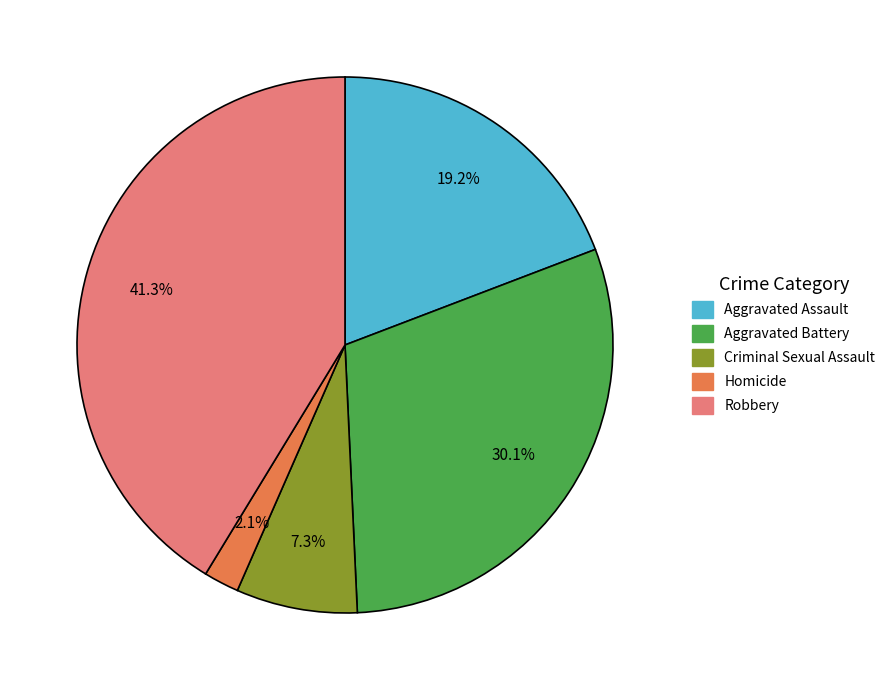

What is the total percentage of Robbery and Aggravated Battery?

71.4%